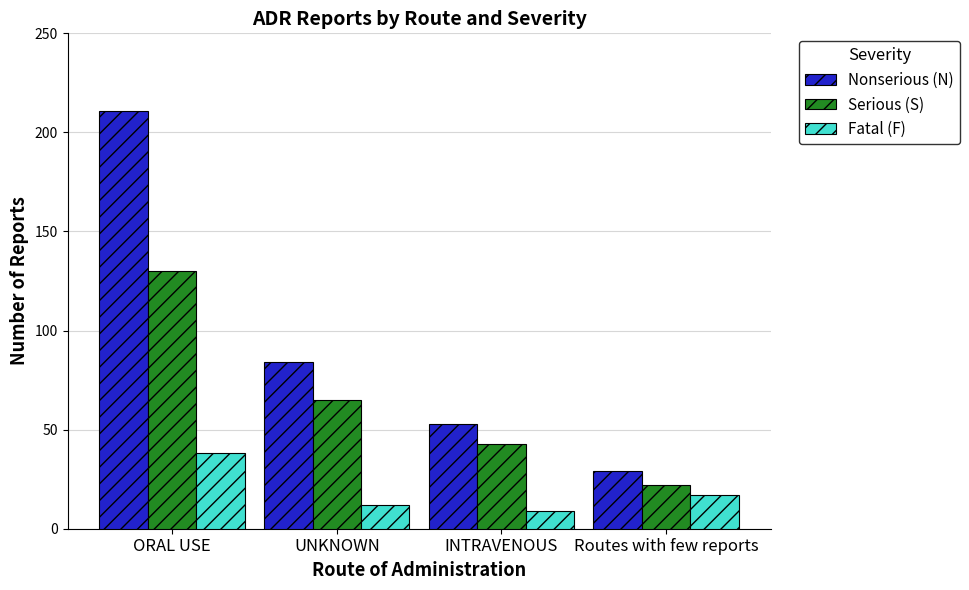

Reading left to right, list all the values displayed in this chart.

Nonserious (N): 211	84	53	29
Serious (S): 130	65	43	22
Fatal (F): 38	12	9	17